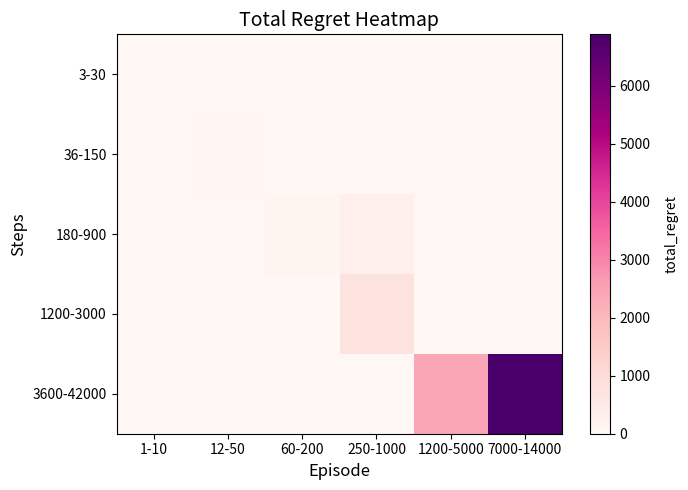

Reading right to left, what are all the values shown in this chart?

3-30: 7000-14000=0.0	1200-5000=0.0	250-1000=0.0	60-200=0.0	12-50=0.0	1-10=6.2
36-150: 7000-14000=0.0	1200-5000=0.0	250-1000=0.0	60-200=0.0	12-50=28.0	1-10=0.0
180-900: 7000-14000=0.0	1200-5000=0.0	250-1000=297.0	60-200=114.9	12-50=0.0	1-10=0.0
1200-3000: 7000-14000=0.0	1200-5000=0.0	250-1000=751.4	60-200=0.0	12-50=0.0	1-10=0.0
3600-42000: 7000-14000=6884.0	1200-5000=2407.8	250-1000=0.0	60-200=0.0	12-50=0.0	1-10=0.0